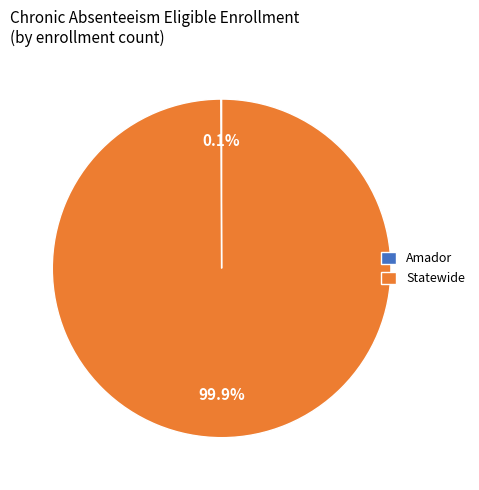

Which slice is the largest?

Statewide